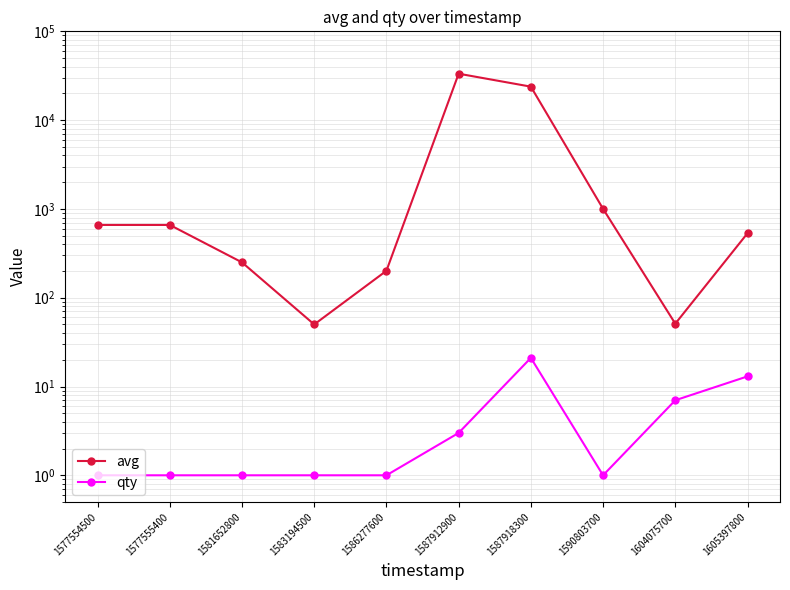

Reading right to left, list all the values displayed in this chart.

avg: 532	51	1002	23821	33332	201	50	250	660	660
qty: 13	7	1	21	3	1	1	1	1	1